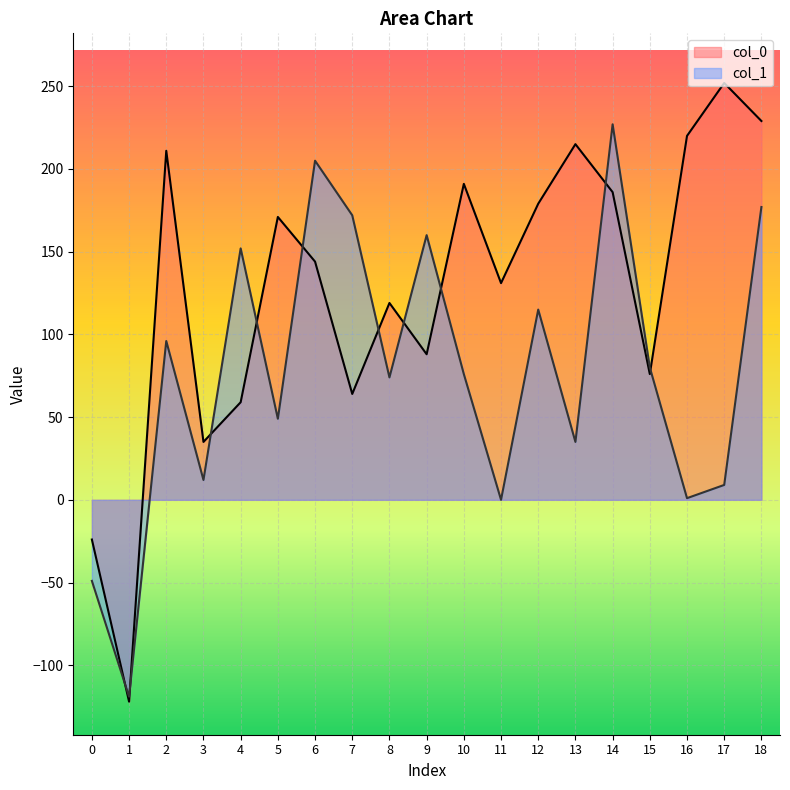

How many lines are shown in the chart?

2